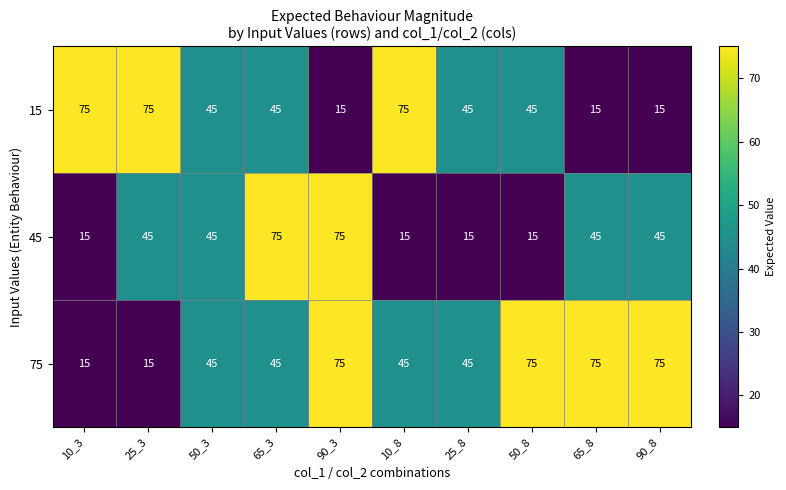

Where does the 15 series first go above 45?

10_3